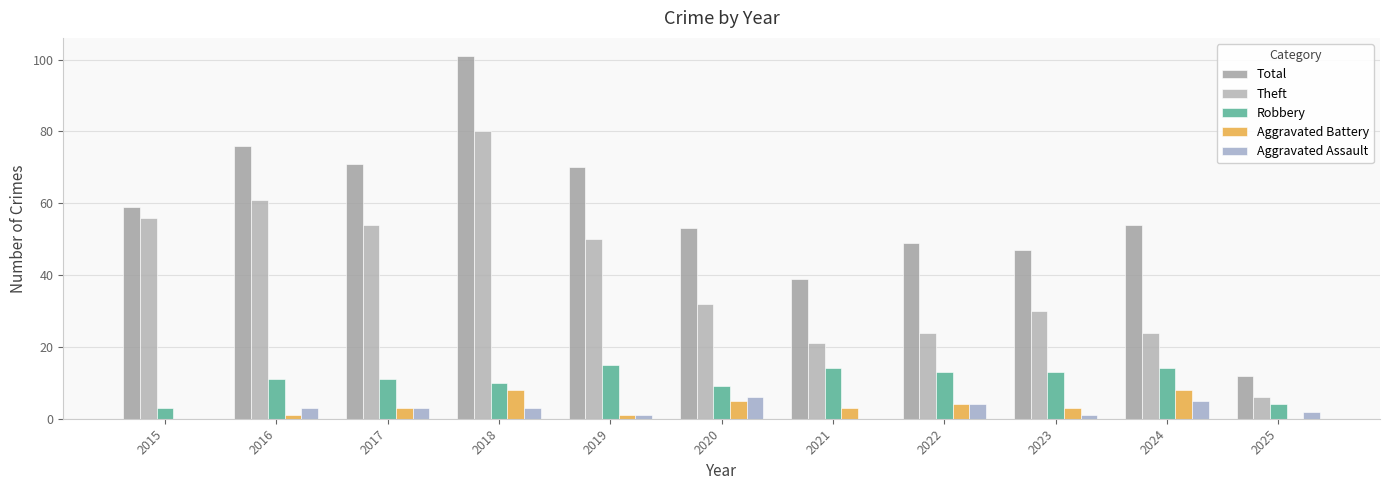

What is the sum of all Total values?

631